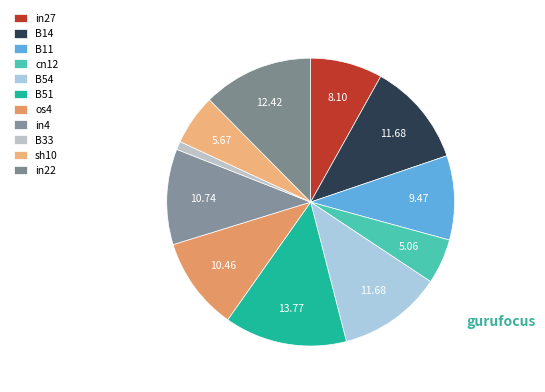

To the nearest percent, what portion does in27 represent?

8%